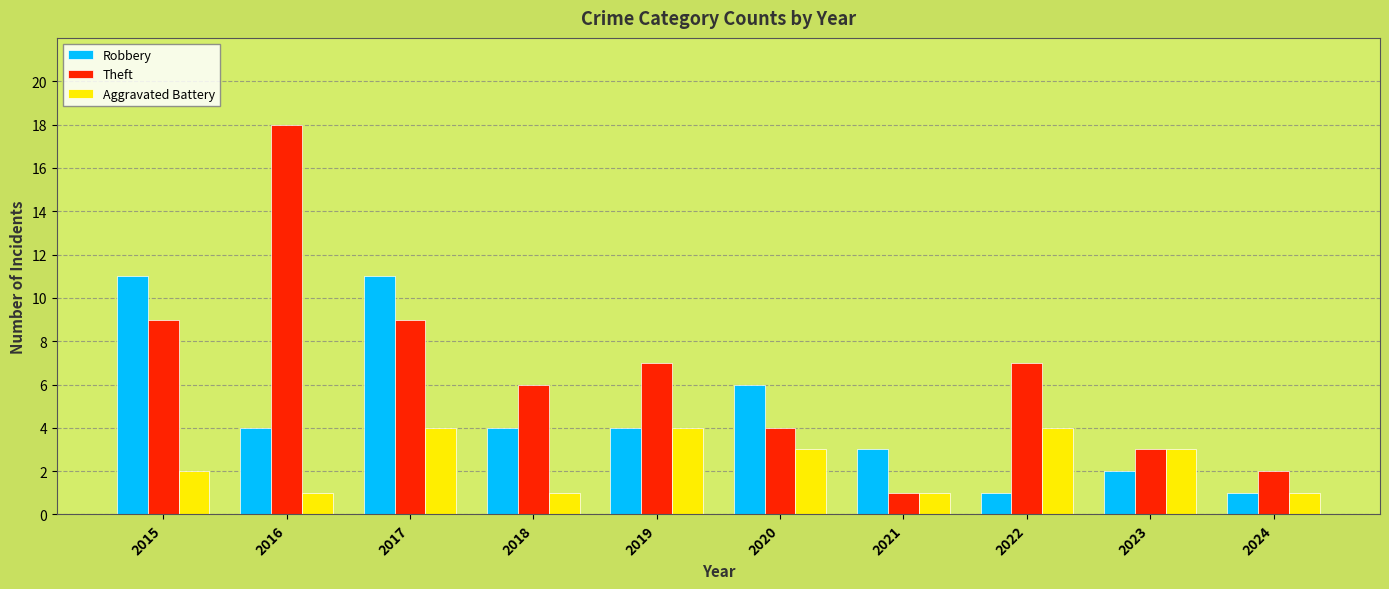

True or false: Theft has a value of 4 at 2022.

False